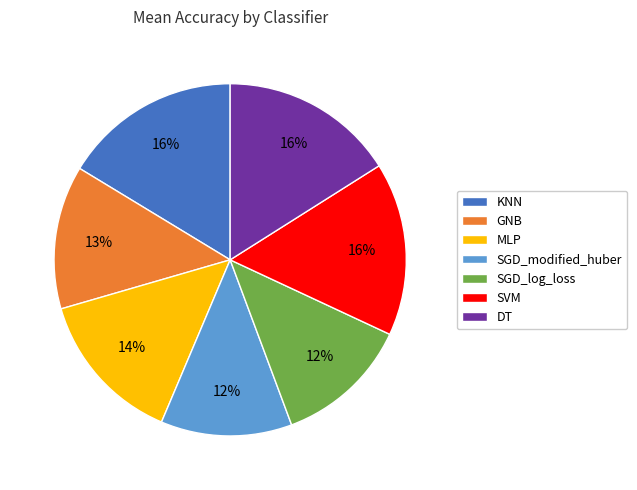

What percentage is the KNN slice, to the nearest percent?

16%